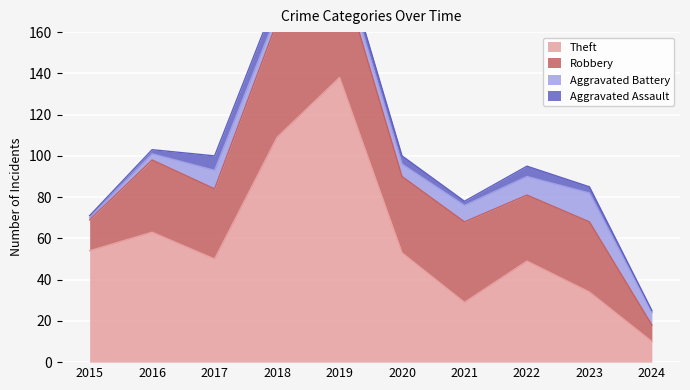

Between 2015 and 2023, which is larger?

2015